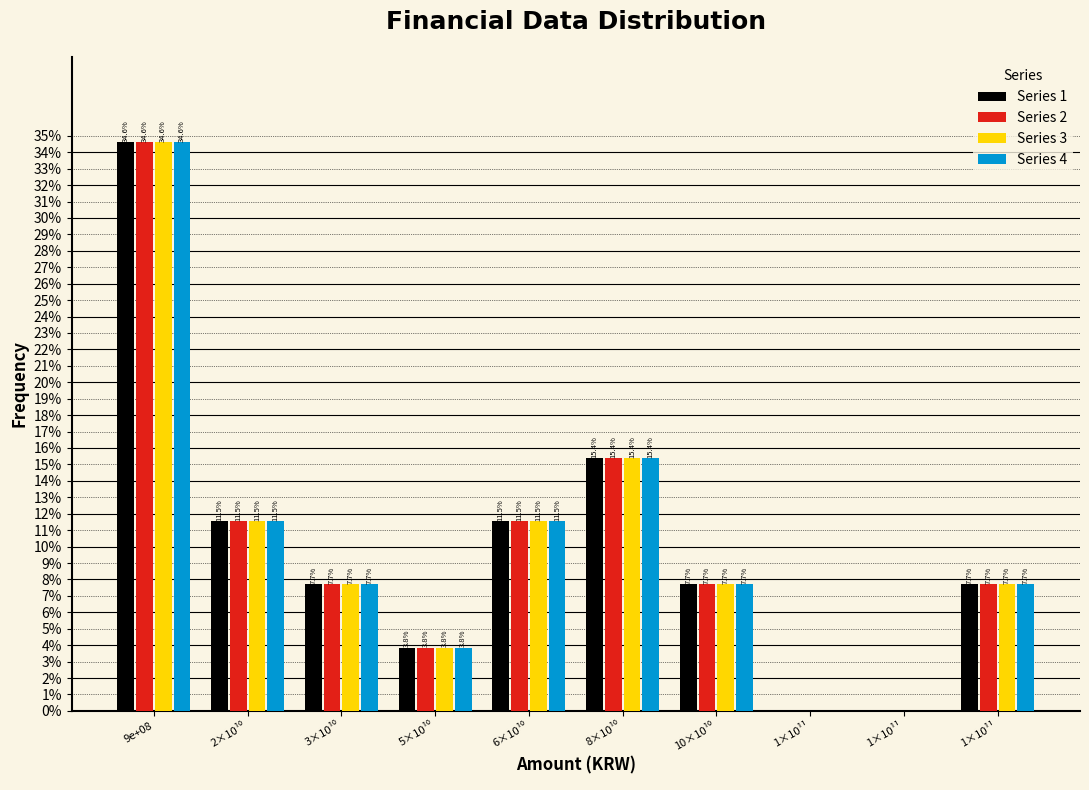

Are the bars horizontal?

No